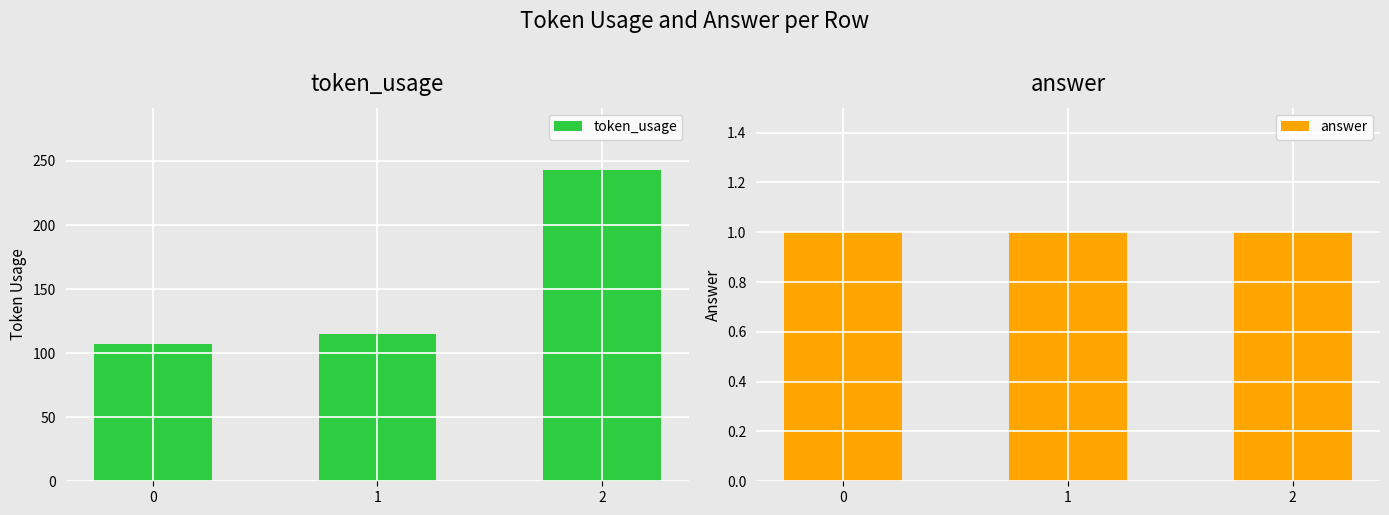

List the series in order of their peak value, highest first.

token_usage, answer